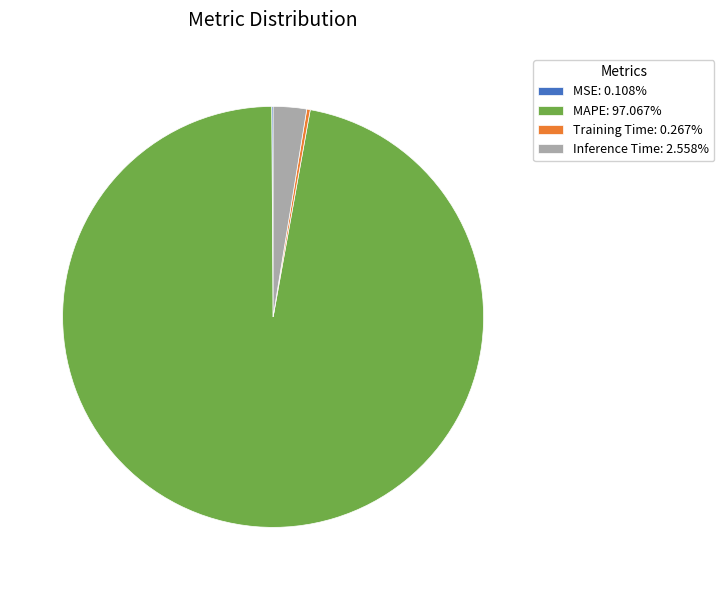

Does MAPE: 97.067% account for over 50% of the chart?

Yes